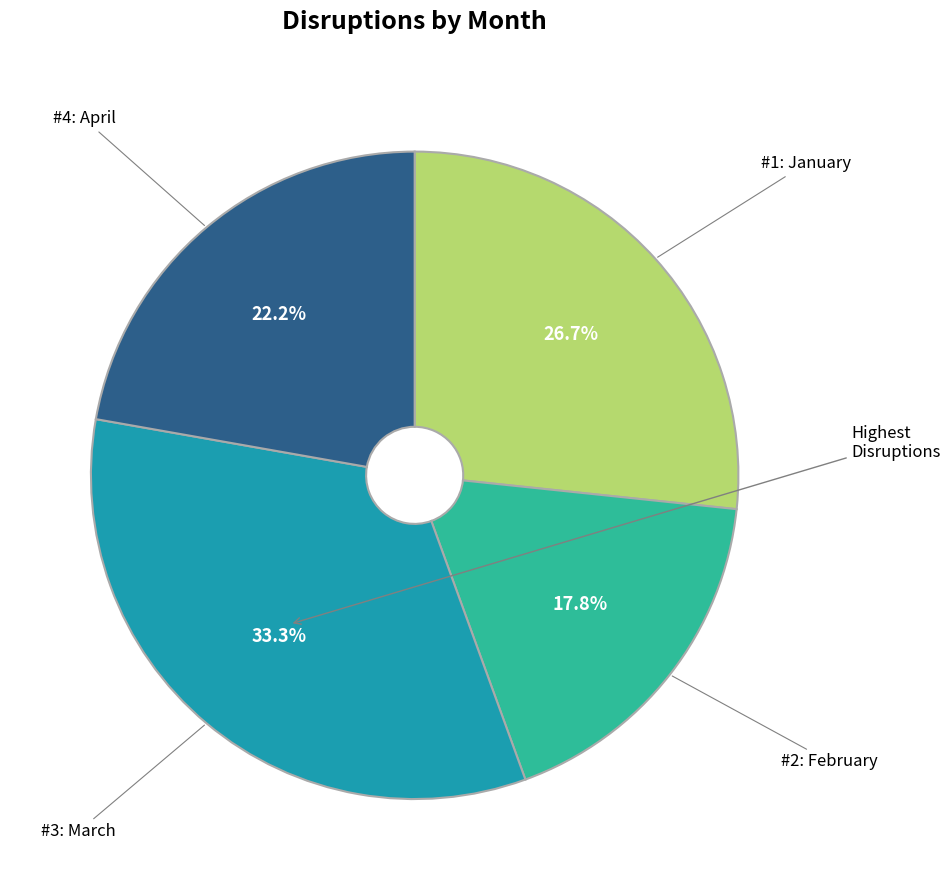

Count the number of slices in the pie.

4